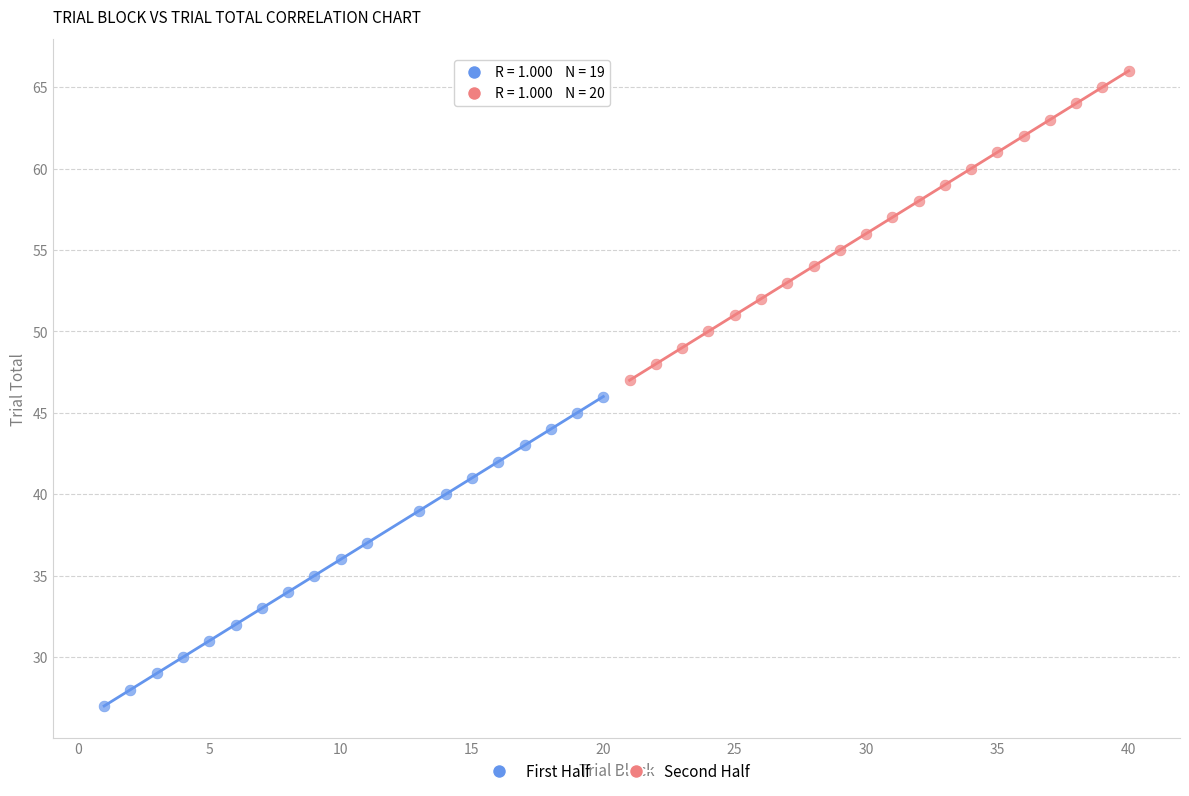

What are all the series names shown in the legend?

First Half, Second Half